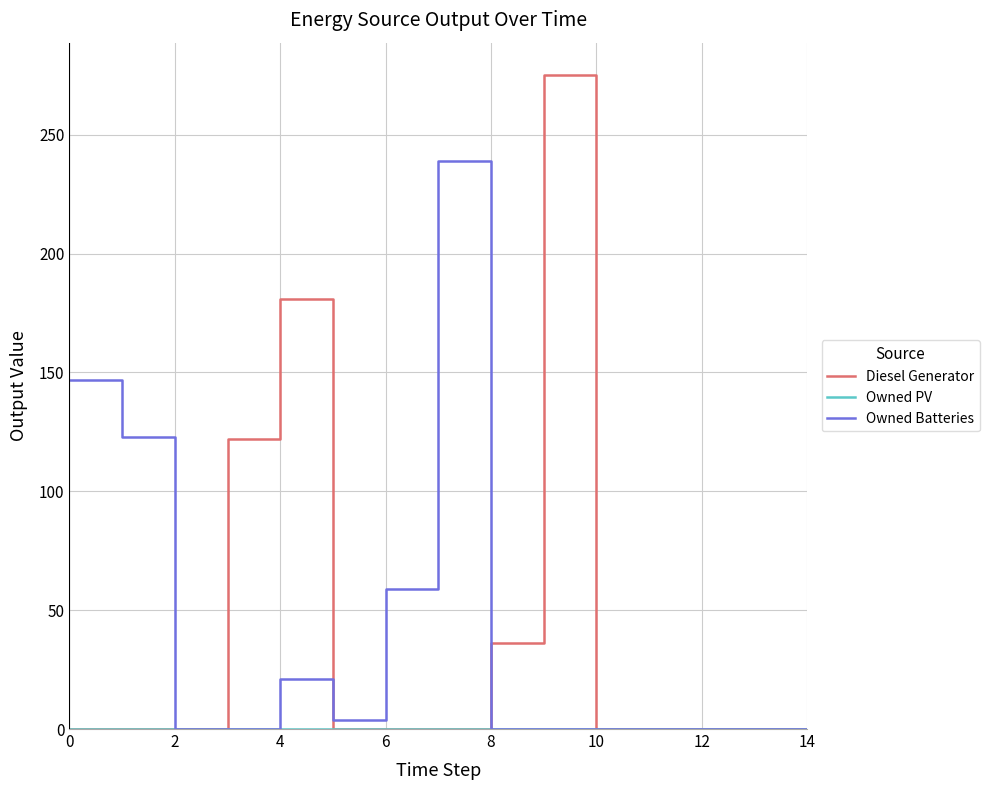

Which series has the widest spread of values?

Diesel Generator